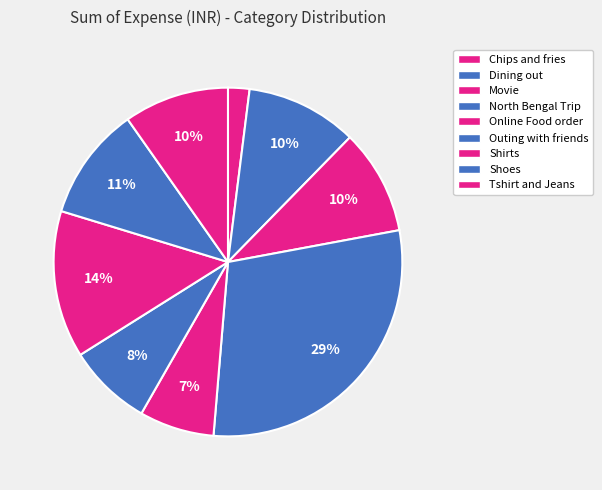

To the nearest percent, what percentage of the pie is Tshirt and Jeans?

10%